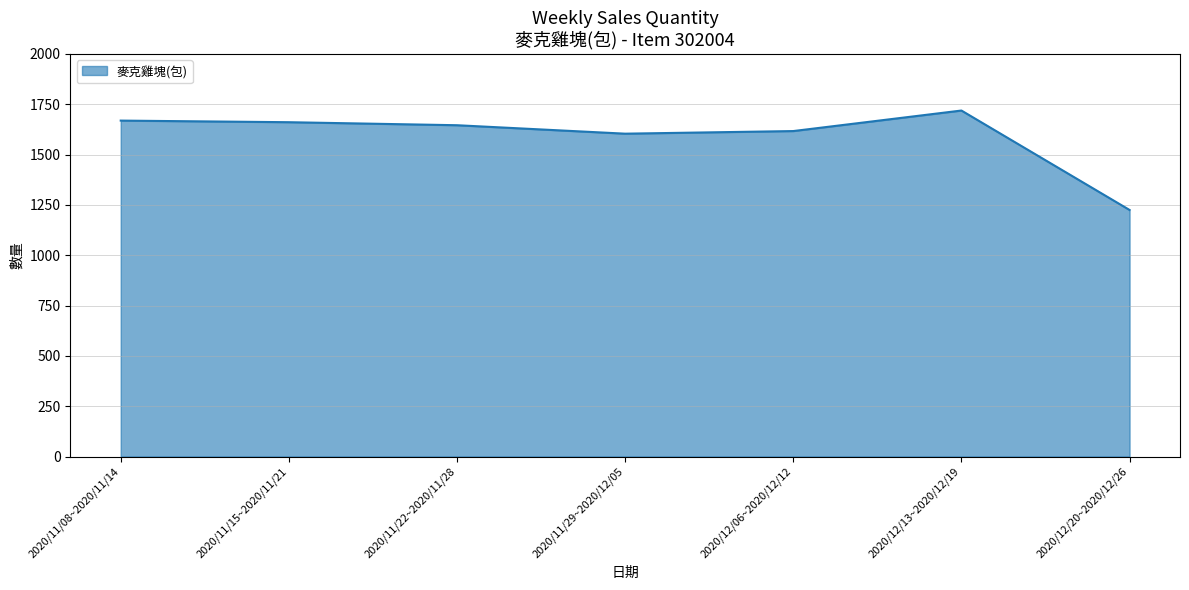

What is the difference between the maximum and minimum values?

494